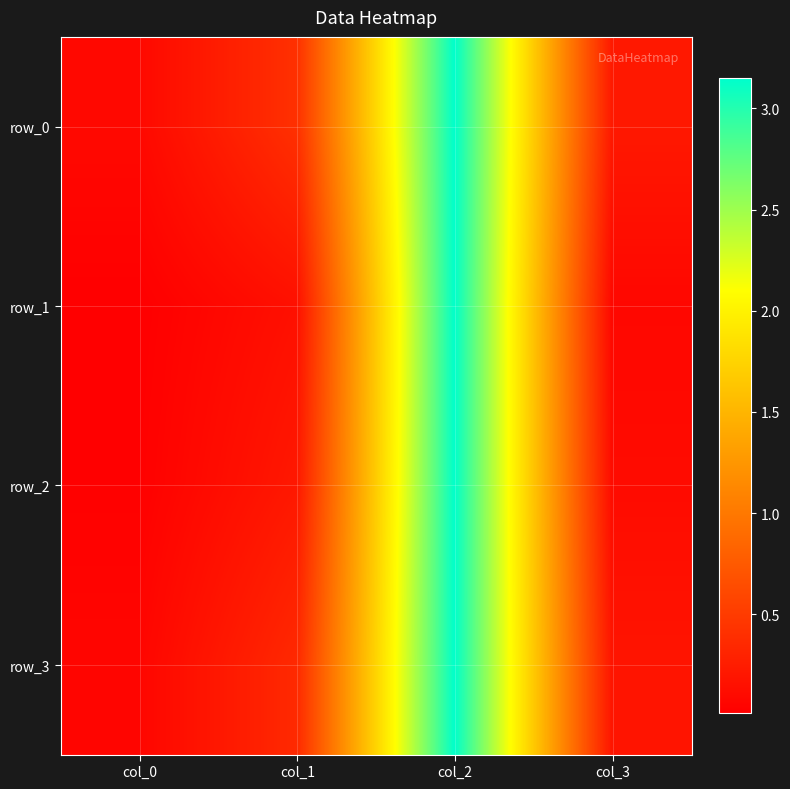

What is the sum of all row_2 values?

3.5